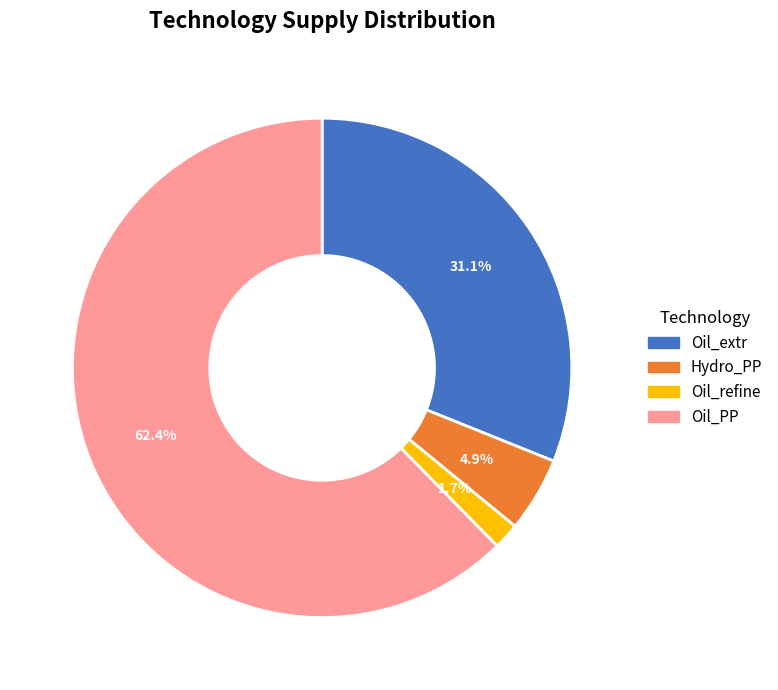

Is there any slice that represents more than half of the pie?

Yes